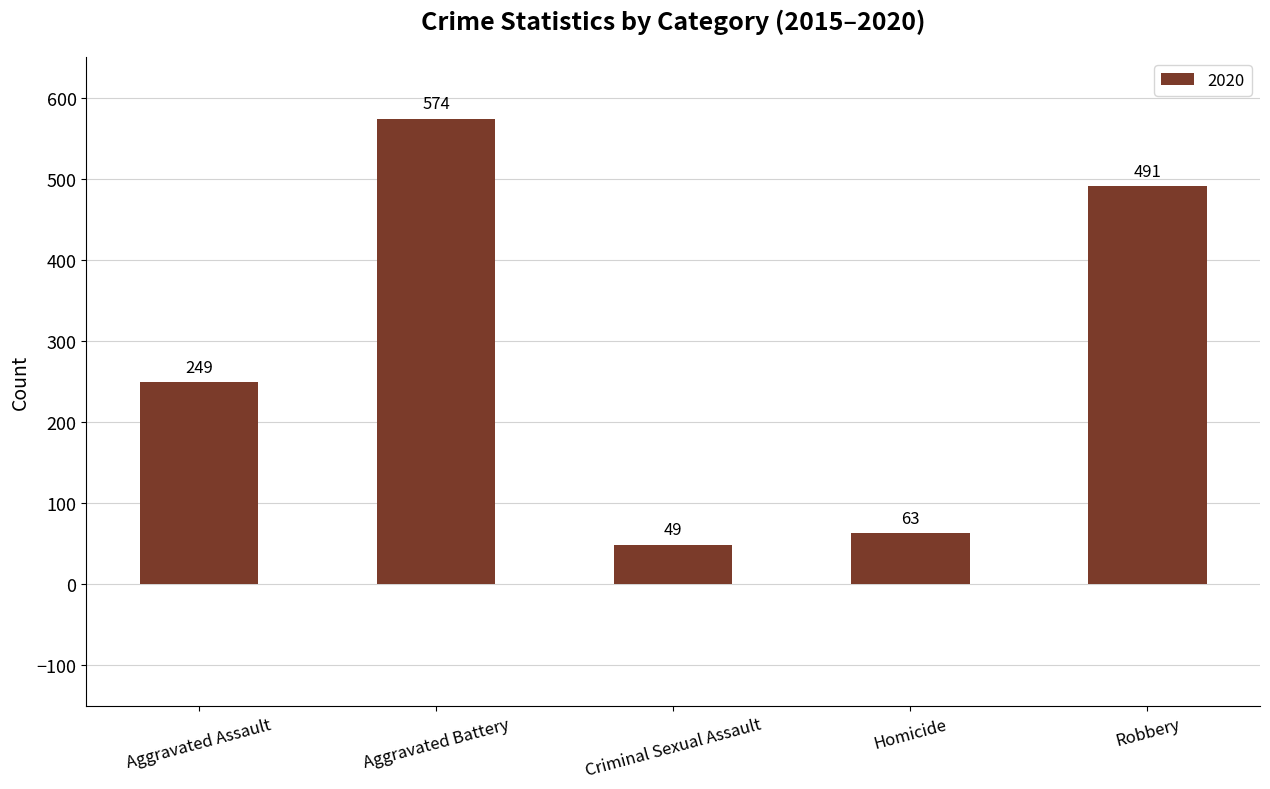

Read the value at Robbery.

491